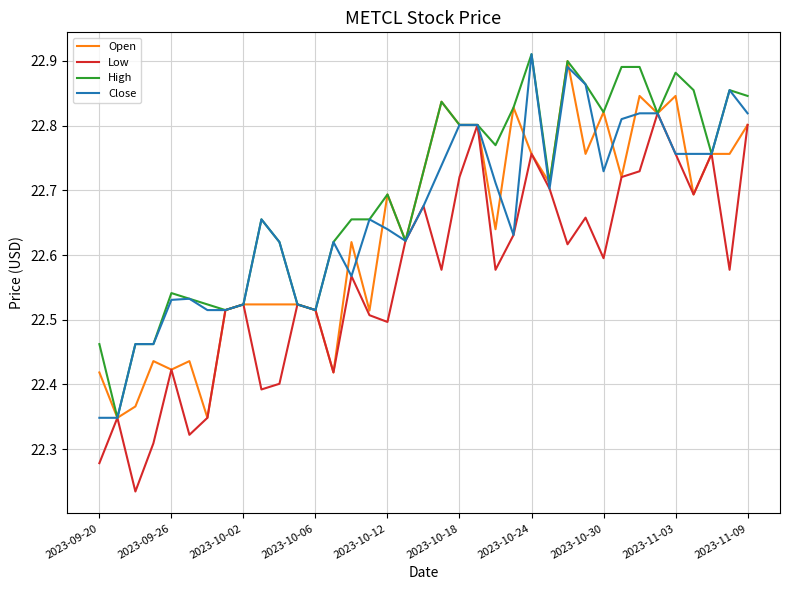

List the series in order of their overall mean, highest first.

High, Close, Open, Low